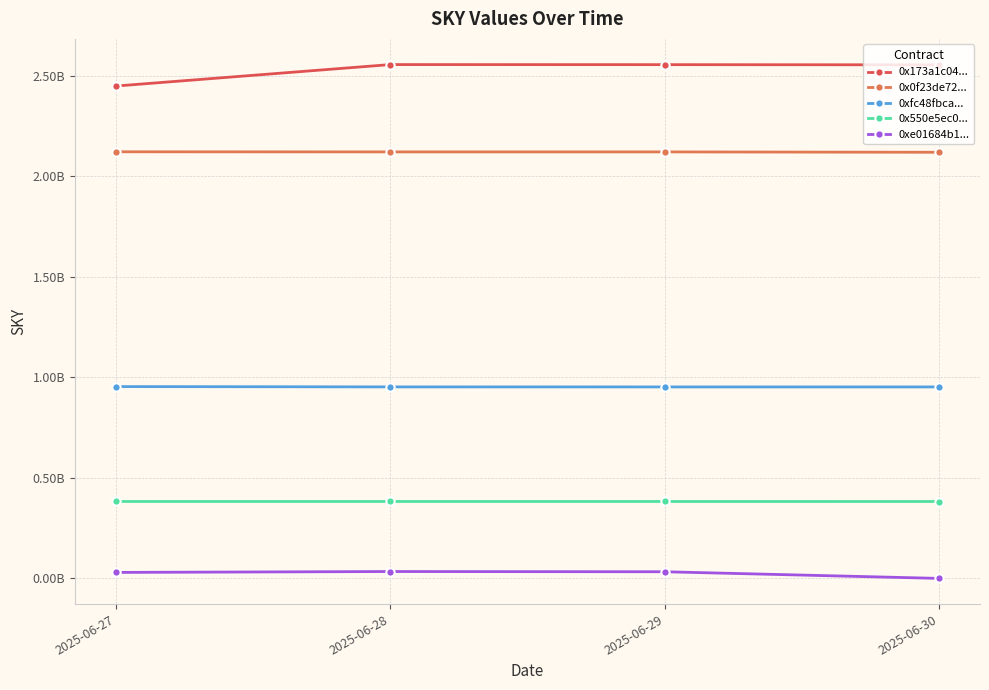

The value of 0xe01684b1... at 2025-06-28 is 51806728.6. True or false?

False